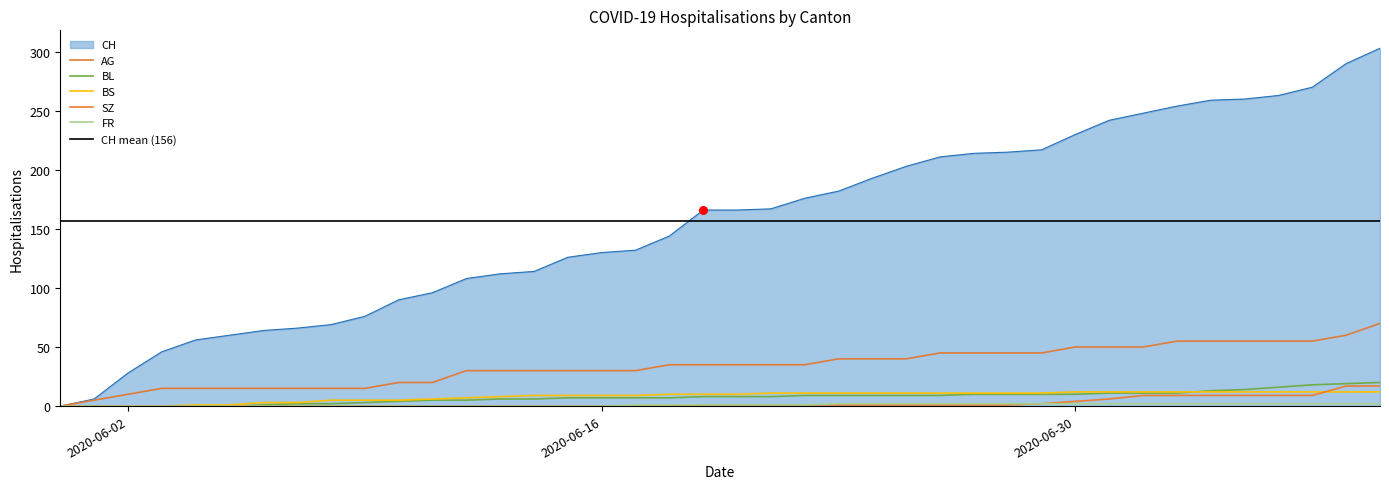

Is the value of BS at 5 greater than the value of AG at 37?

No